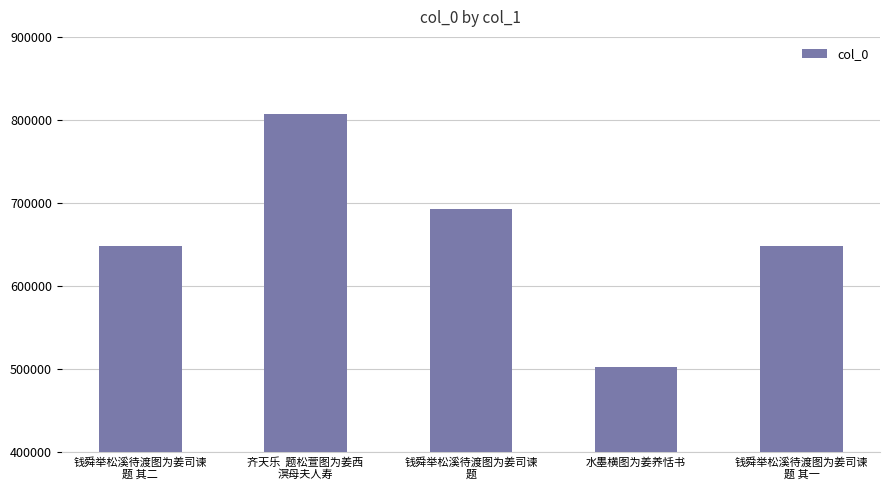

Read the value at 钱舜举松溪待渡图为姜司谏
题 其一, to the nearest 10.

648490